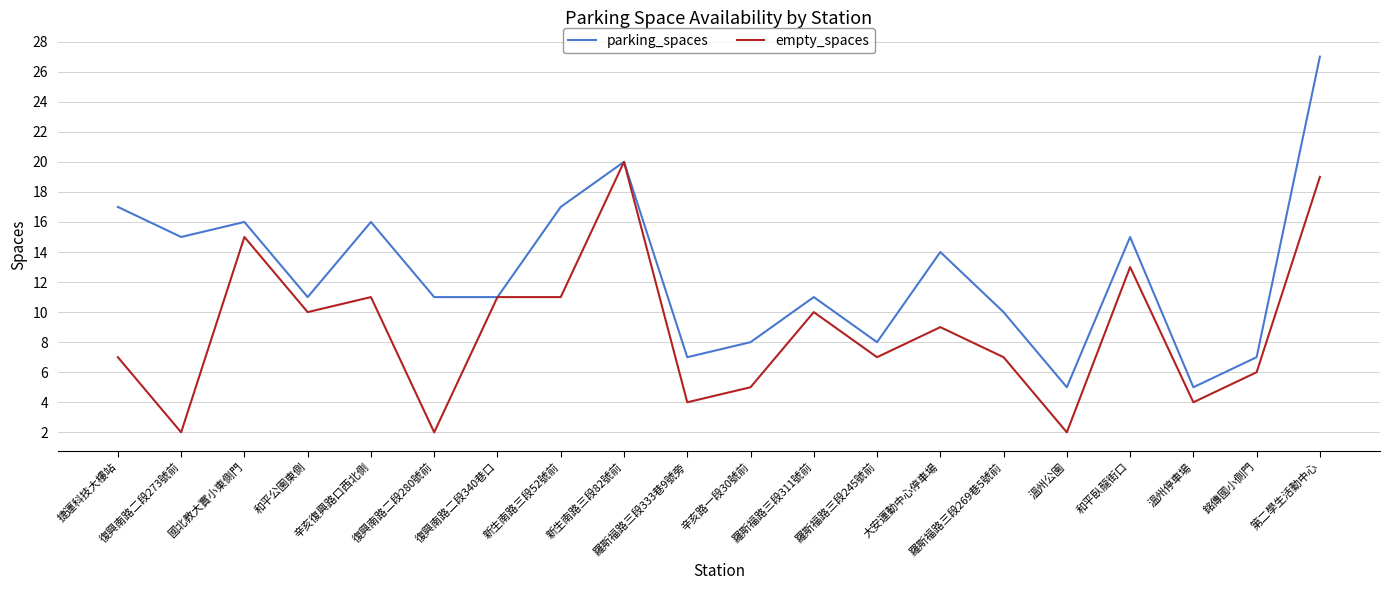

Does the chart have visible grid lines?

Yes